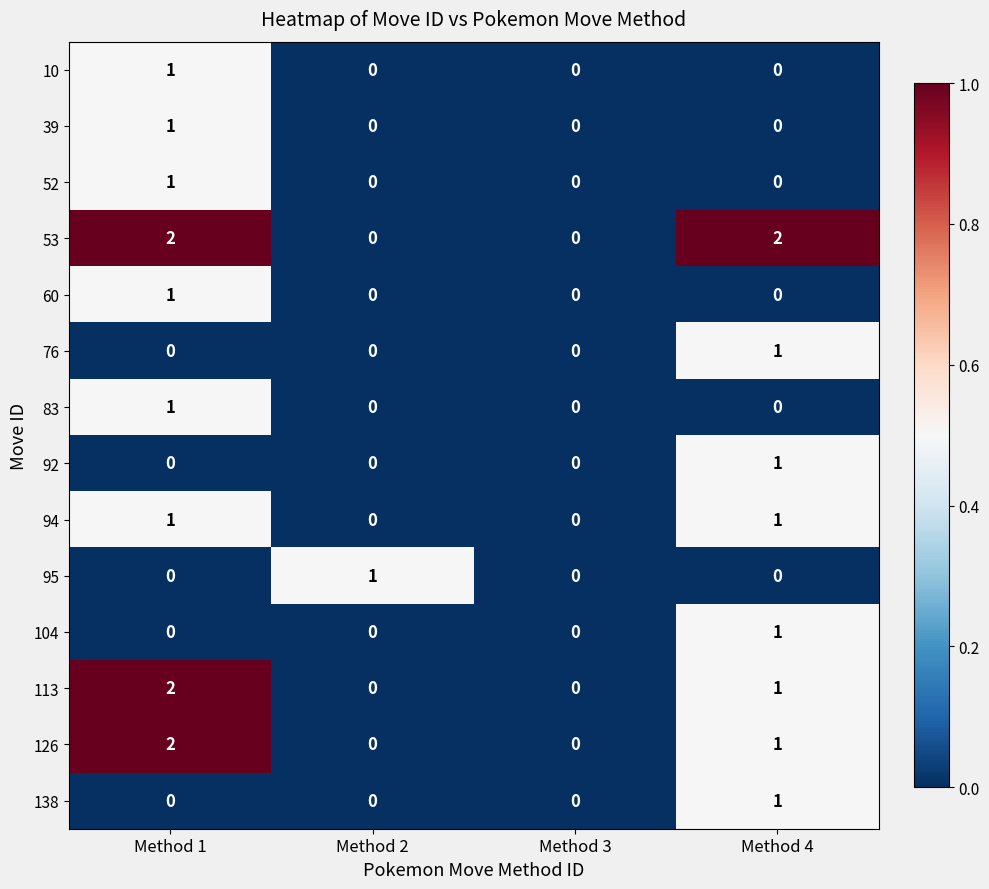

What is the greatest value displayed?

2